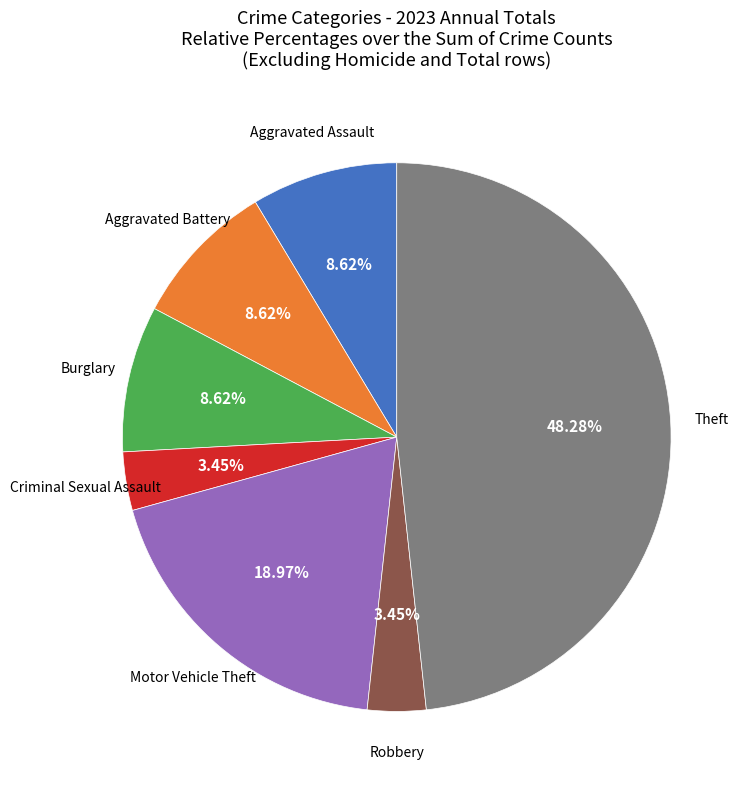

Is there any slice that represents more than half of the pie?

No